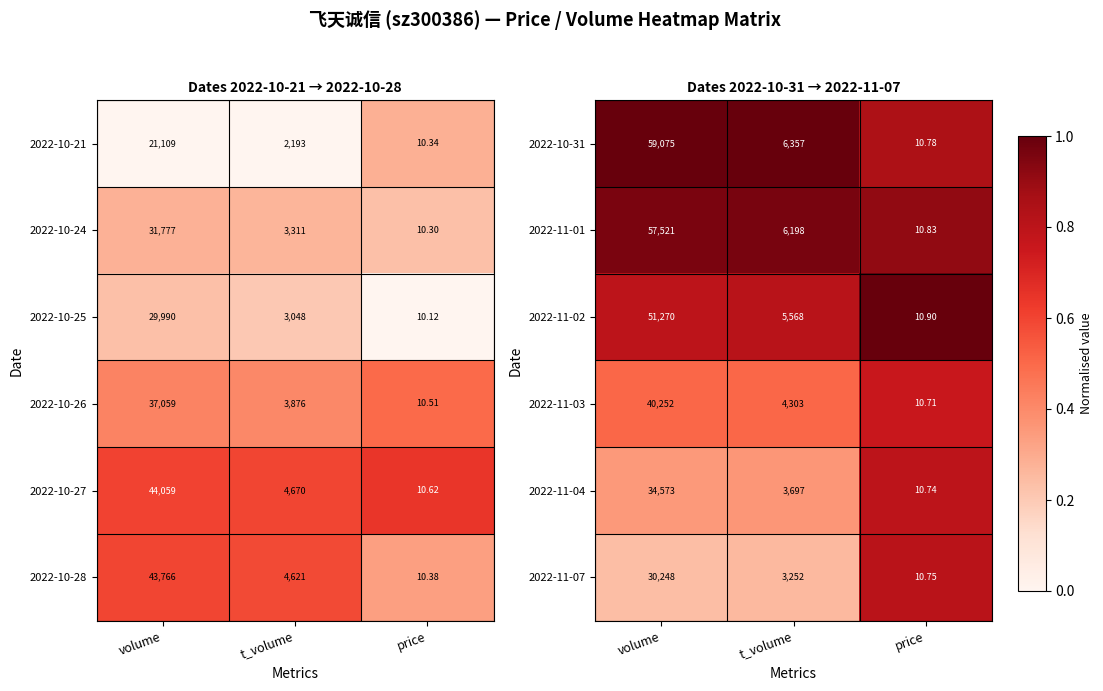

Where is 2022-11-07 nearest to the value 15129?

t_volume